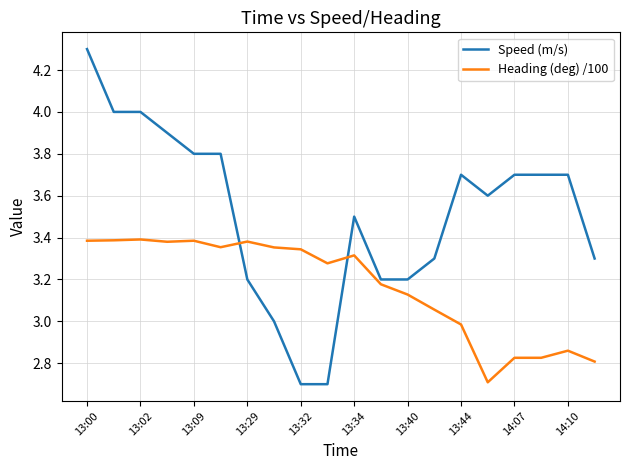

Rank the series by their average value, from highest to lowest.

Speed (m/s), Heading (deg) /100